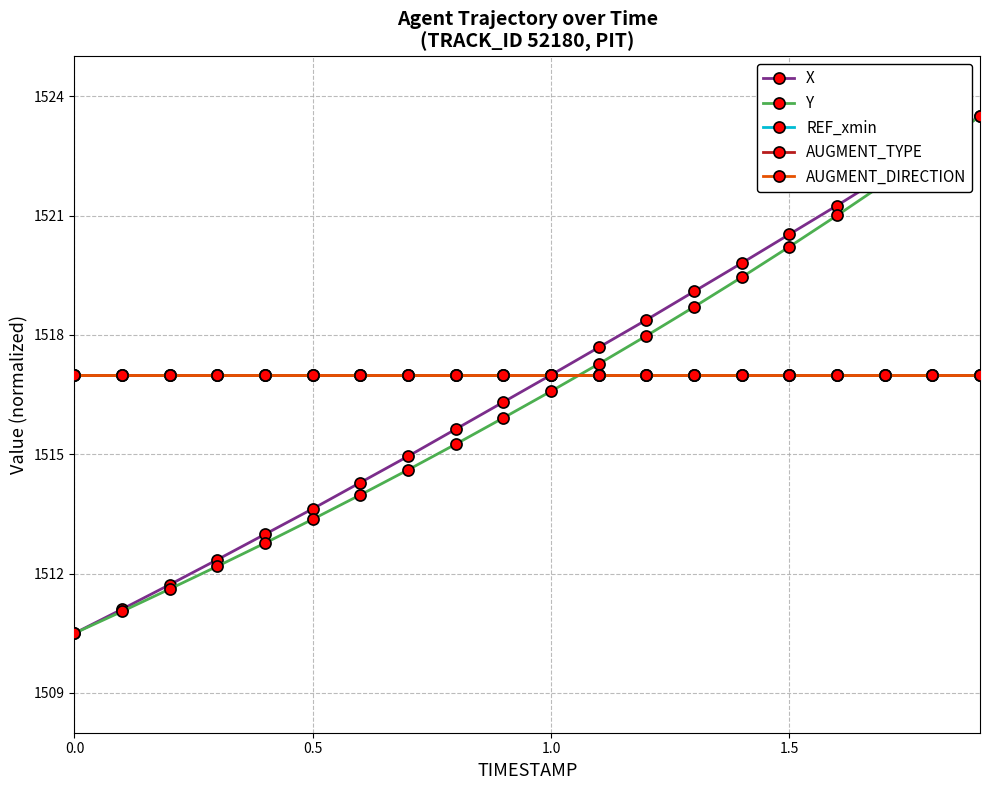

Is this an area chart (filled region under the line)?

No